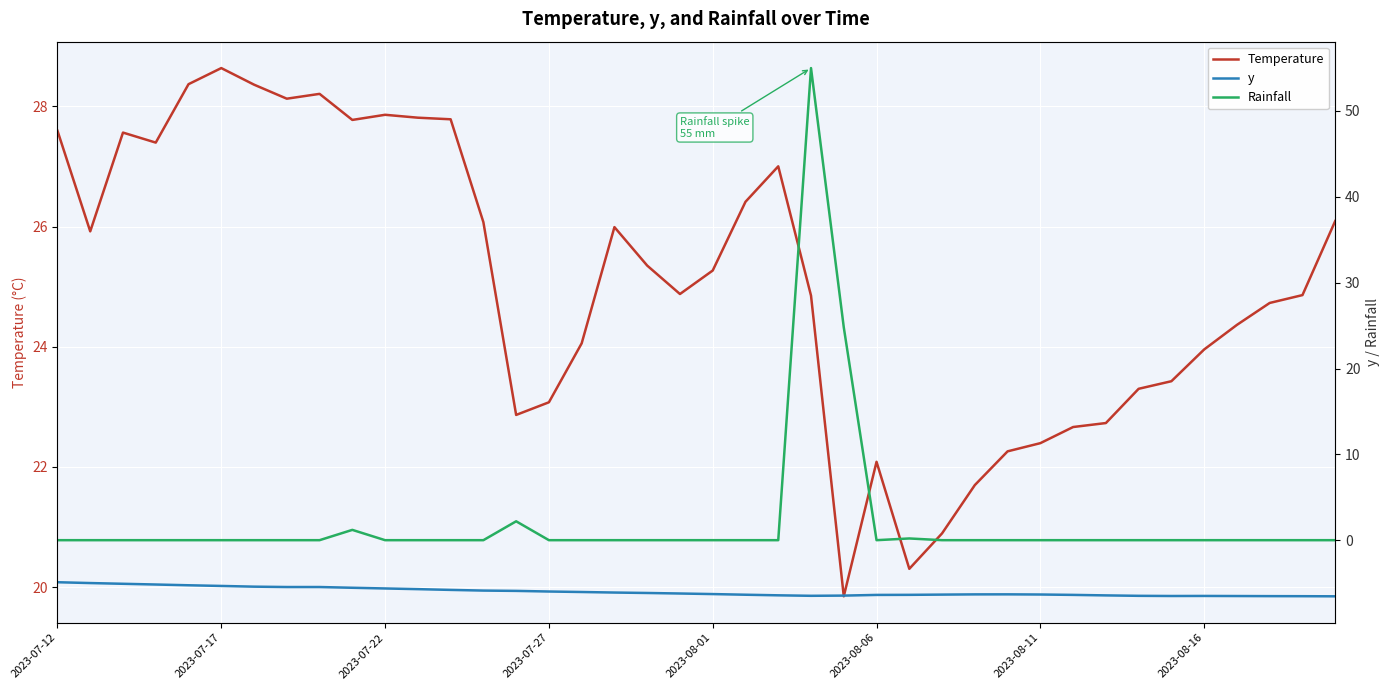

Is the value of y at 26 greater than the value of Rainfall at 2023-07-12?

No